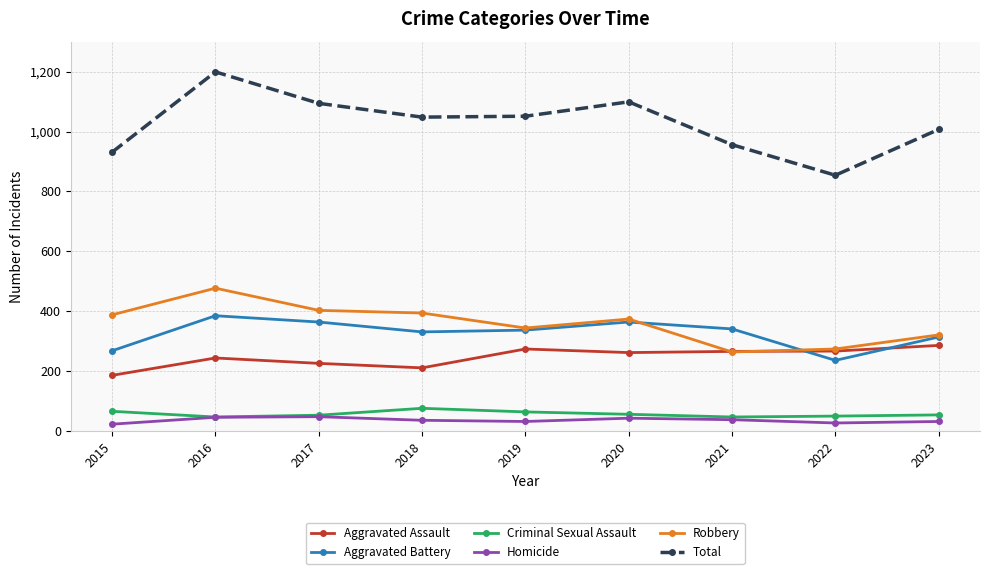

What is the total value across all series at 2023?

2014